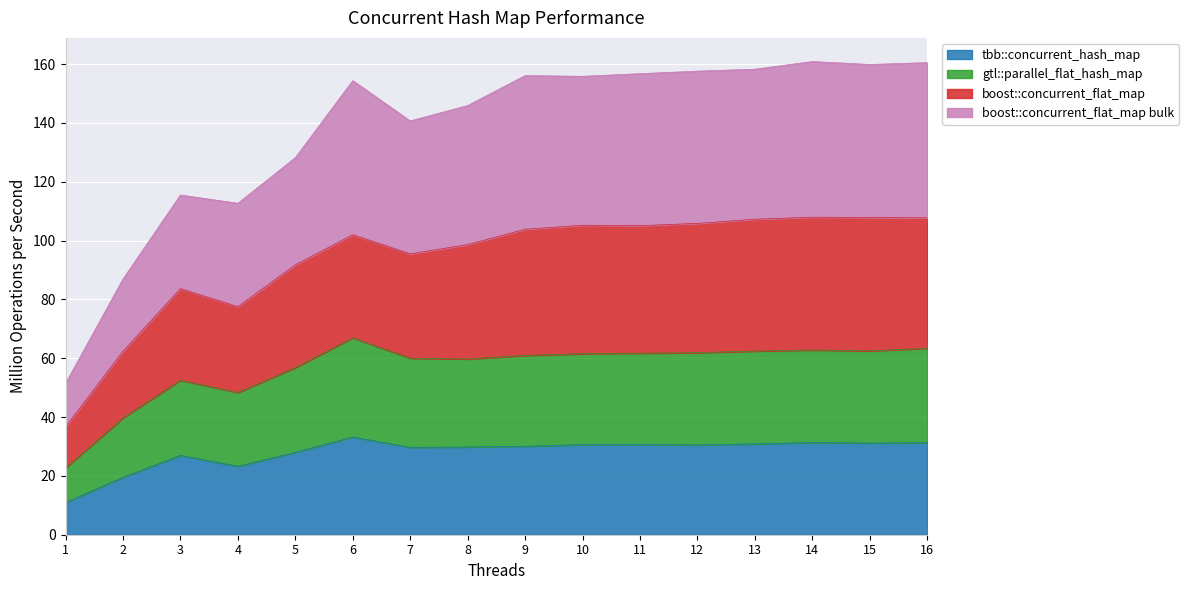

Which series has the largest total across all categories?

boost::concurrent_flat_map bulk